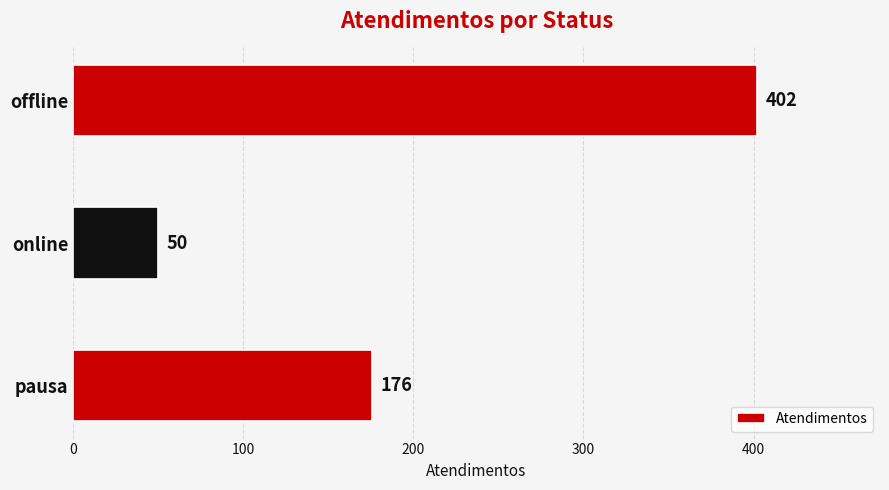

Reading bottom to top, extract all data points from this chart.

176	50	402